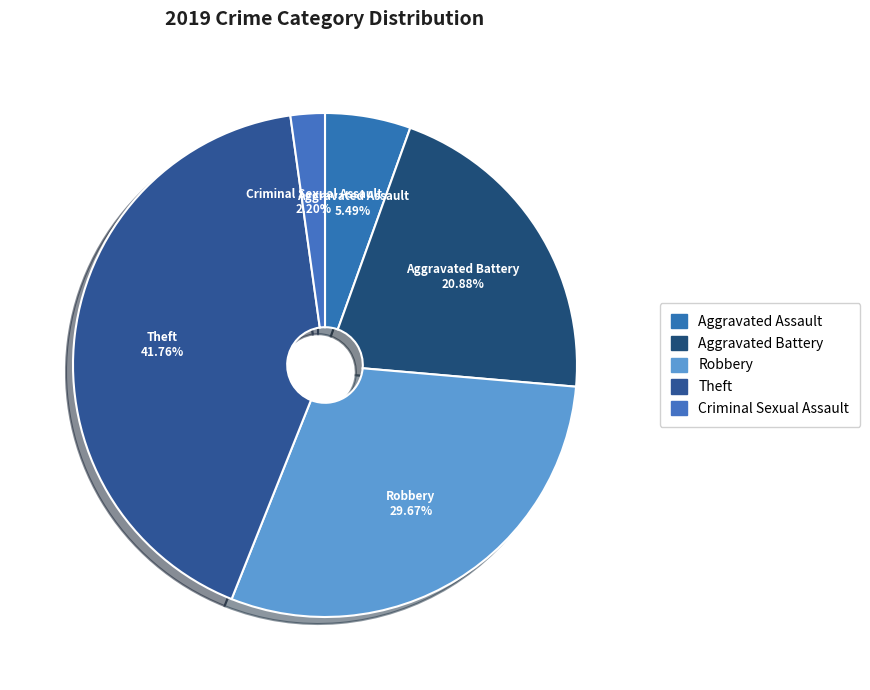

How many segments does this pie chart have?

5